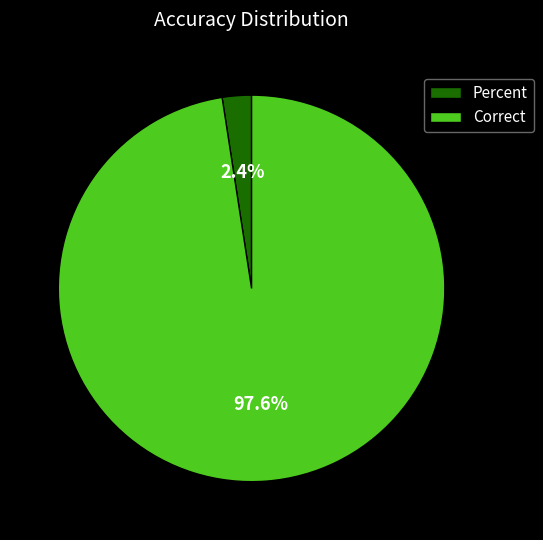

To the nearest percent, what percentage of the pie is Percent?

2%